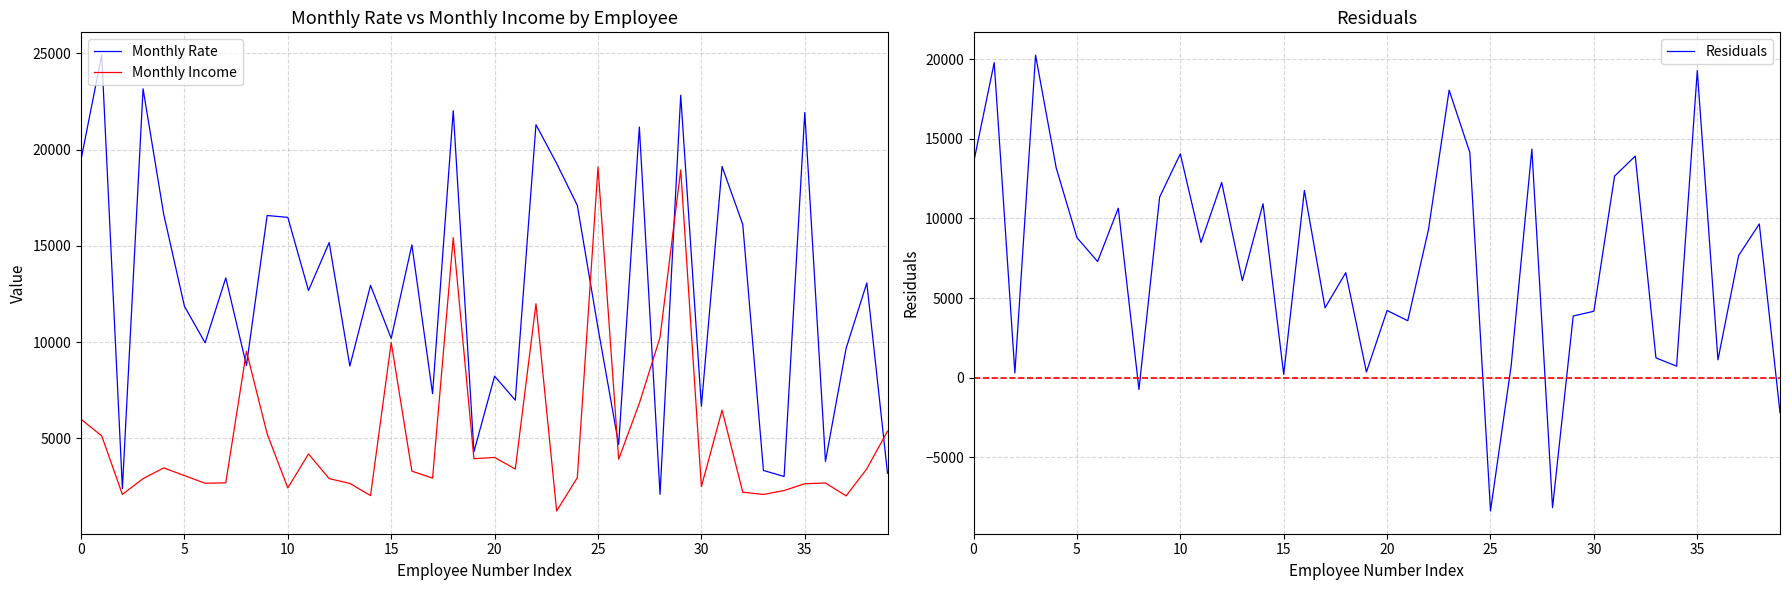

Read the Monthly Rate value at 15, to the nearest 50.

10200